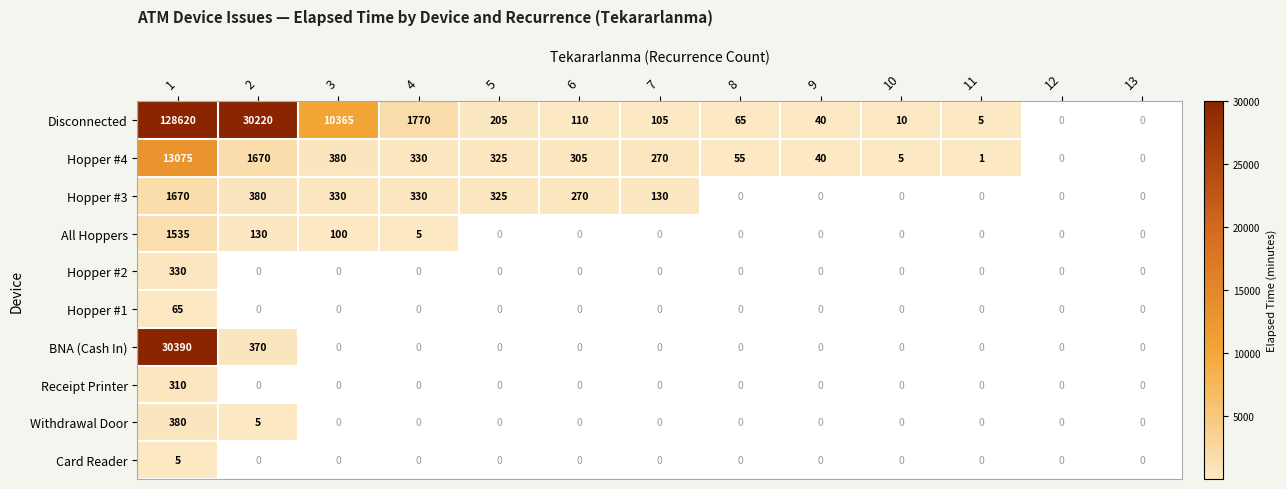

True or false: Hopper #1 has a value of -38 at 4.

False